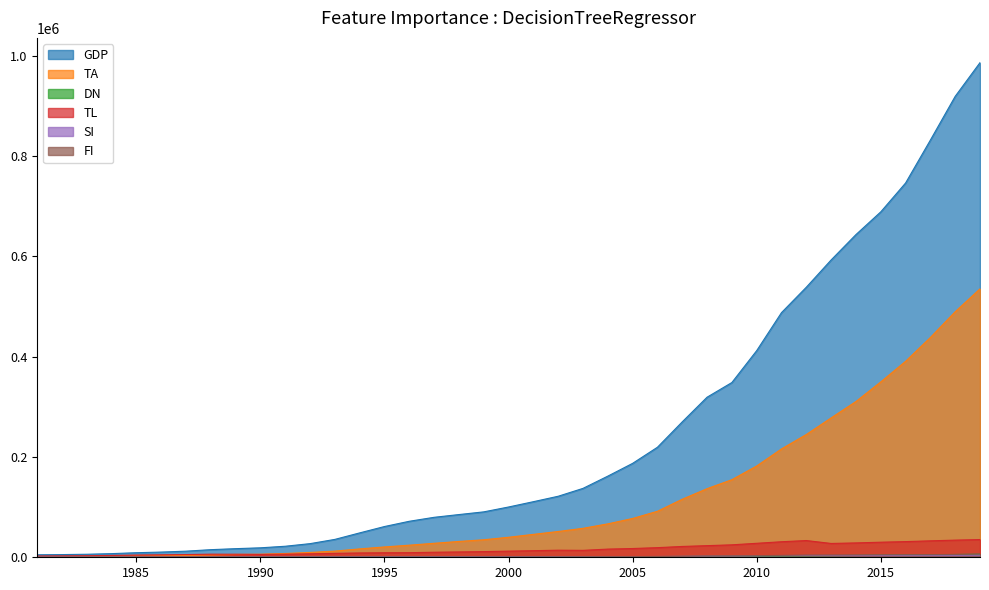

Reading left to right, extract all data points from this chart.

GDP: 4935.8	5373.4	6020.9	7278.5	9098.9	10376.2	12174.6	15180.4	17179.7	18872.9	22005.6	27194.5	35673.2	48637.5	61339.9	71813.6	79715.0	85195.5	90564.4	100280.1	110863.1	121717.4	137422.0	161840.2	187318.9	219438.5	270092.3	319244.6	348517.7	412119.3	487940.2	538580.0	592963.2	643563.1	688858.2	746395.1	832035.9	919281.1	986515.2
TA: 1121.1	1214.0	1397.1	1858.2	2670.8	3097.0	3696.3	4742.0	5650.8	6111.6	7587.2	9669.2	12313.0	16713.1	20642.7	24108.0	27904.8	31559.3	34935.5	39899.1	45701.2	51423.1	57756.0	66650.9	77430.0	91762.2	115787.7	136827.5	154765.1	182061.9	216123.6	244856.2	277983.5	310654.0	349744.7	390828.1	438355.9	489700.8	535371.0
DN: 300.0	315.0	335.0	351.7	369.2	386.7	404.2	421.7	439.2	456.7	474.2	491.7	509.2	524.0	629.0	639.0	644.0	694.0	719.0	744.0	784.0	878.0	870.0	1102.0	1212.0	1394.0	1610.0	1712.0	1902.0	2103.0	2641.0	2957.0	3262.0	3611.0	3990.0	4435.0	5001.0	5539.0	6006.0
TL: 2500.0	2743.0	3095.0	3620.0	4435.4	4896.5	5415.5	6208.9	6074.6	5628.4	6178.3	6949.4	7858.0	8591.4	9001.9	9164.8	10055.5	10636.7	11299.7	12261.1	13155.1	14125.6	13810.5	16309.1	17466.7	19197.2	21592.6	23196.7	24834.9	27894.3	30984.0	33383.1	27571.7	28647.1	30058.9	31258.5	32812.8	34218.2	35349.2
SI: 500.0	518.0	545.0	566.0	588.5	611.0	633.5	656.0	678.5	701.0	723.5	746.0	768.5	791.0	813.5	836.0	858.5	881.0	903.5	926.0	948.5	971.0	993.5	1170.5	1353.3	1551.9	1804.3	2231.6	2260.7	2797.8	3261.9	3534.4	3528.0	3535.2	3648.2	3811.1	3963.9	4059.7	4343.6
FI: 200.0	210.0	225.0	236.7	249.2	261.7	274.2	286.7	299.2	311.7	324.2	336.7	349.2	361.7	374.2	386.7	399.2	411.7	442.6	528.5	618.7	740.3	896.2	1160.5	1260.2	1573.6	1907.2	2592.8	2686.4	3195.1	3809.1	4419.9	4533.3	4615.3	4864.0	5127.1	5312.8	5622.9	6557.4